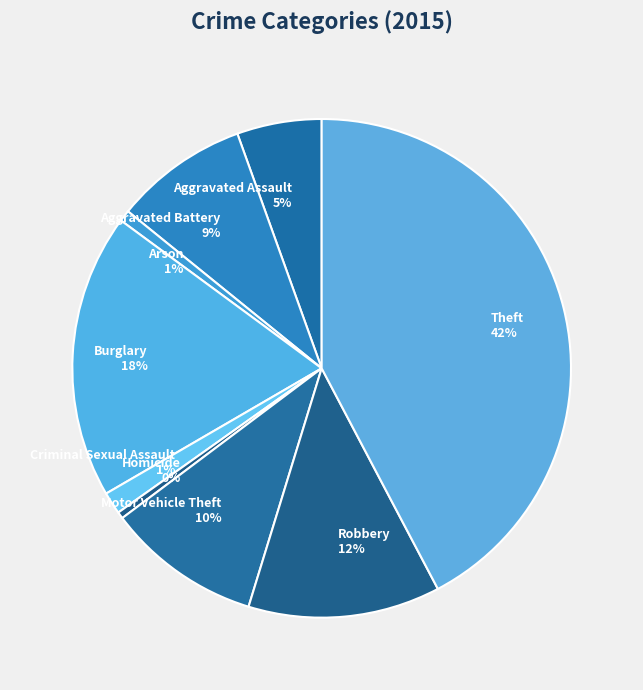

Is Aggravated Assault the majority of the pie?

No